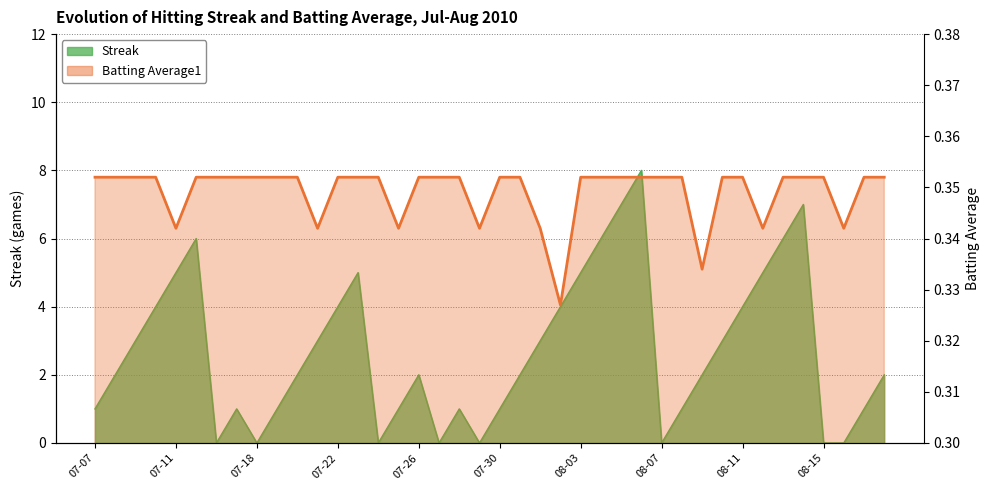

List the series in order of their peak value, highest first.

Streak, Batting Average1